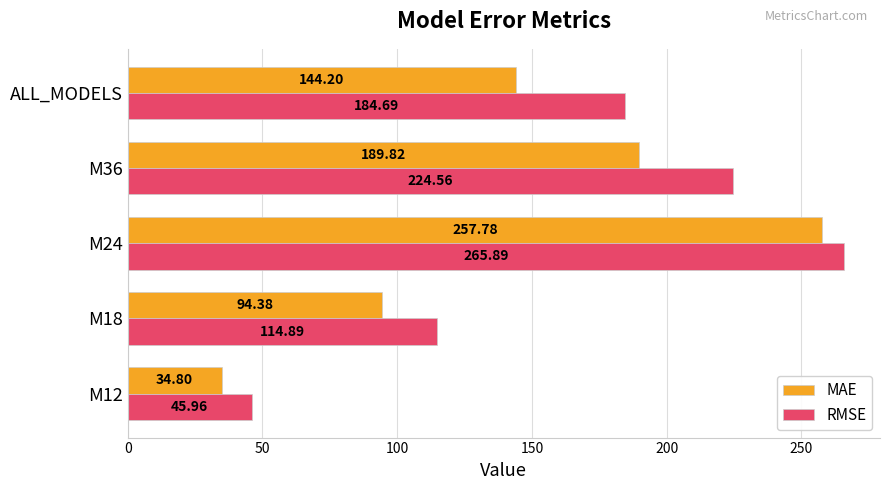

Rank the series by their average value, from lowest to highest.

MAE, RMSE